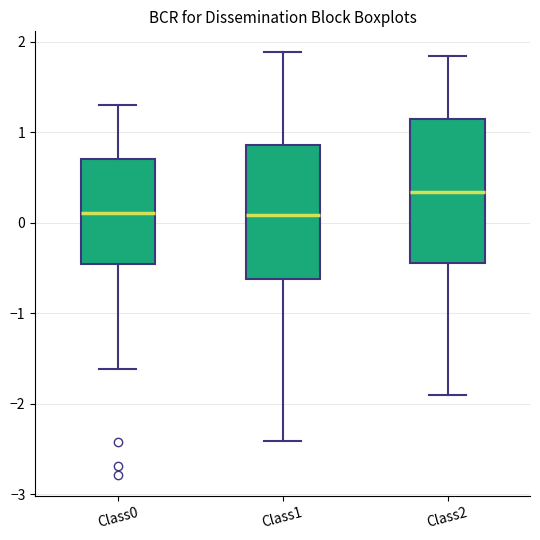

Where does the median line of the box for Class2 sit on the y-axis? The values are not printed on the chart, so give them approximately, as read against the axis.

0.3